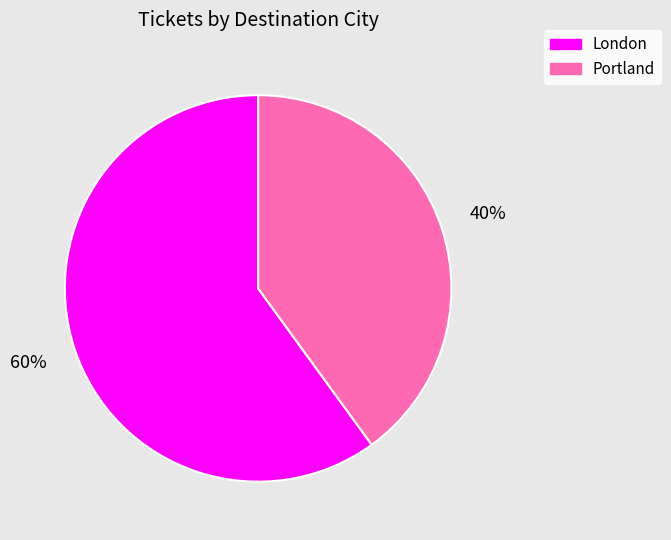

To the nearest percent, what is the average slice percentage?

50%